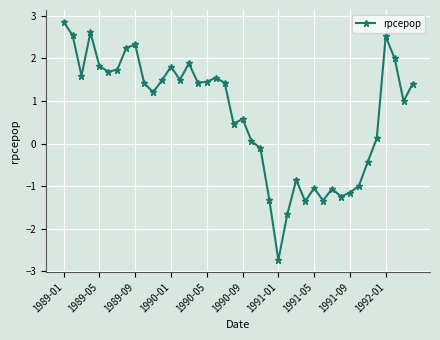

Does the chart display data point markers on the line(s)?

Yes